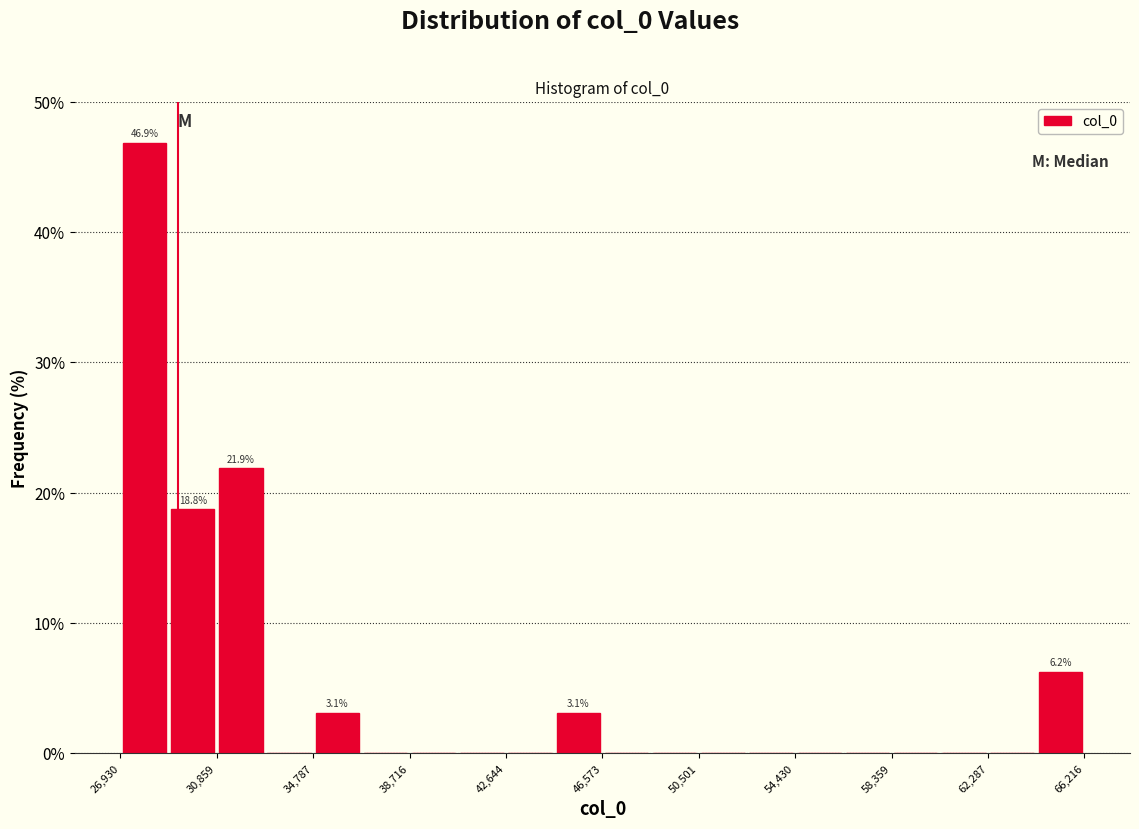

Around what value on the x-axis is the tallest bar? Give the approximate position of its centre, as read against the axis.

28000